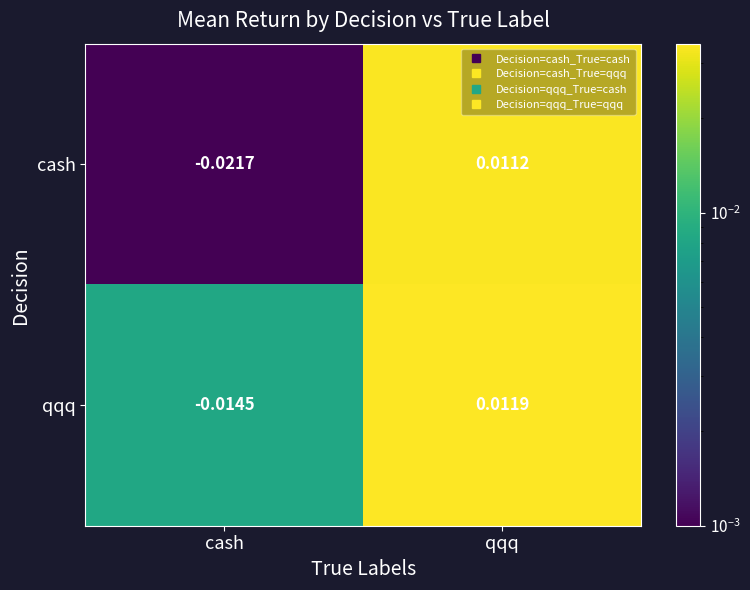

At which label is qqq closest to 0?

qqq